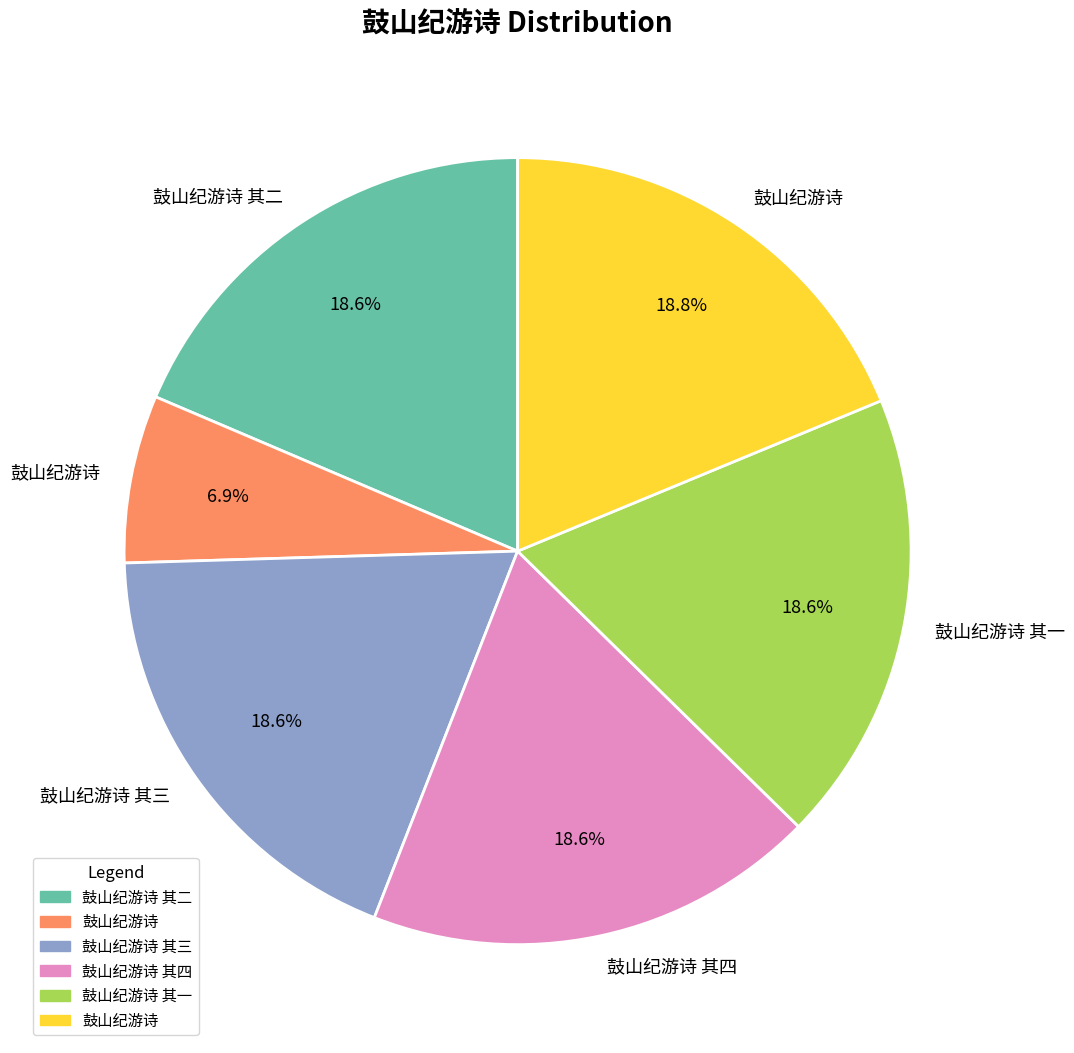

Does any single category account for the majority?

No